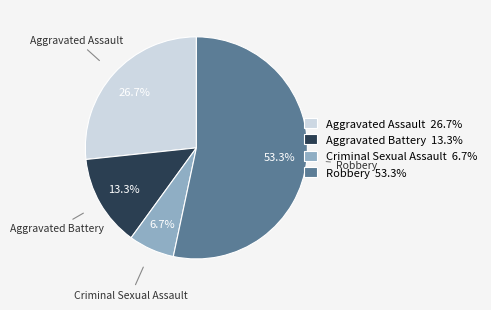

Count the number of slices in the pie.

4